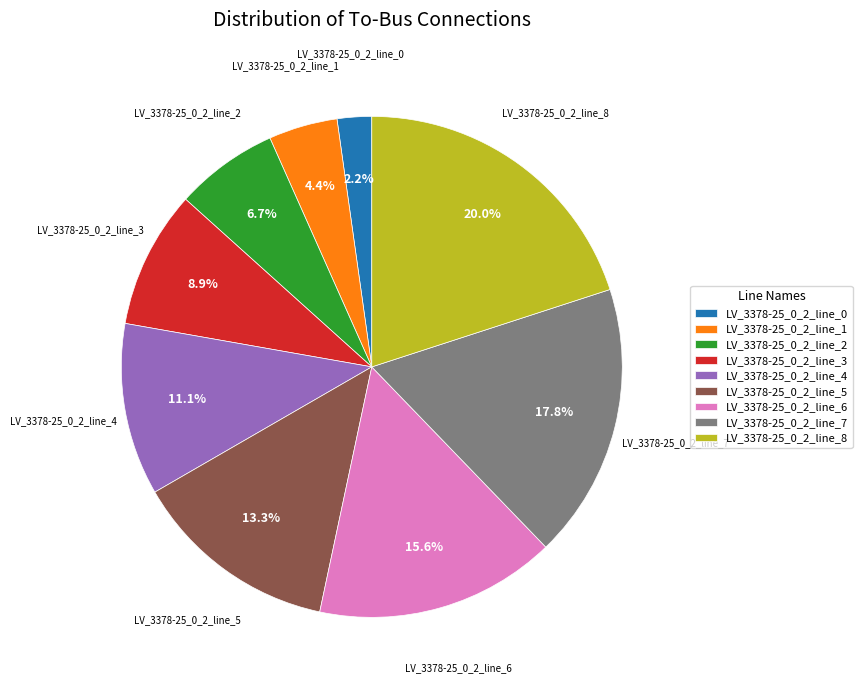

Which has a higher value, LV_3378-25_0_2_line_5 or LV_3378-25_0_2_line_2?

LV_3378-25_0_2_line_5